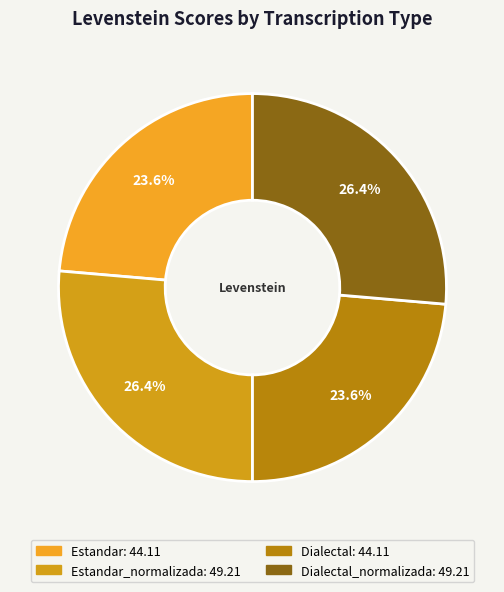

Which category has the smallest portion of the pie?

Estandar